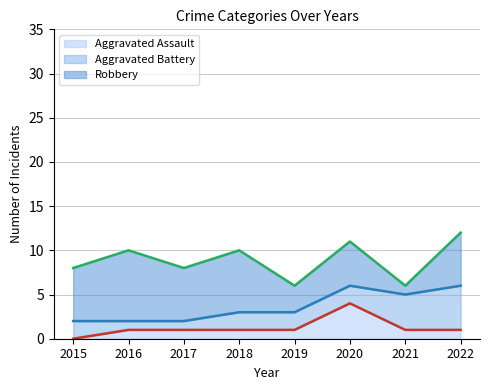

What is the value of the Aggravated Battery point at the 1st from the left?

2